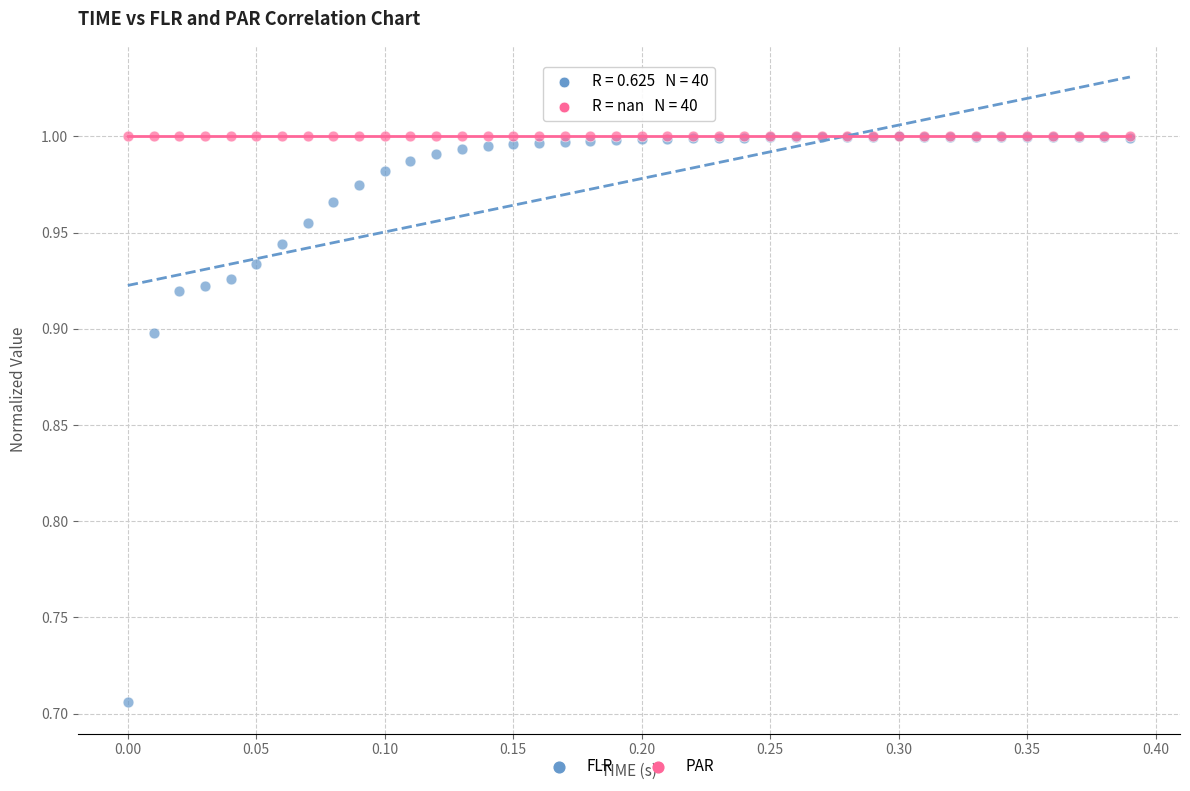

What are all the series names shown in the legend?

FLR, PAR